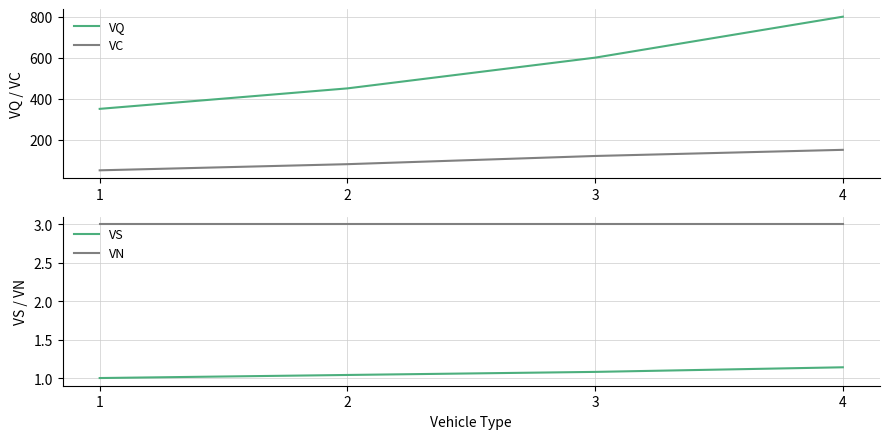

Reading left to right, extract all data points from this chart.

VQ: 350.0	450.0	600.0	800.0
VC: 50.0	80.0	120.0	150.0
VS: 1.0	1.0	1.1	1.1
VN: 3.0	3.0	3.0	3.0